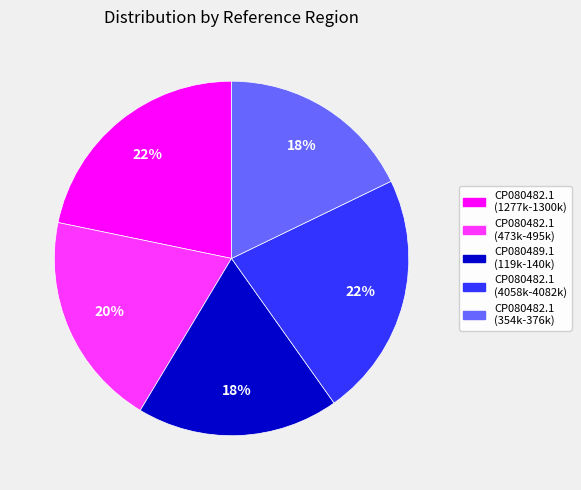

Is there any slice that represents more than half of the pie?

No